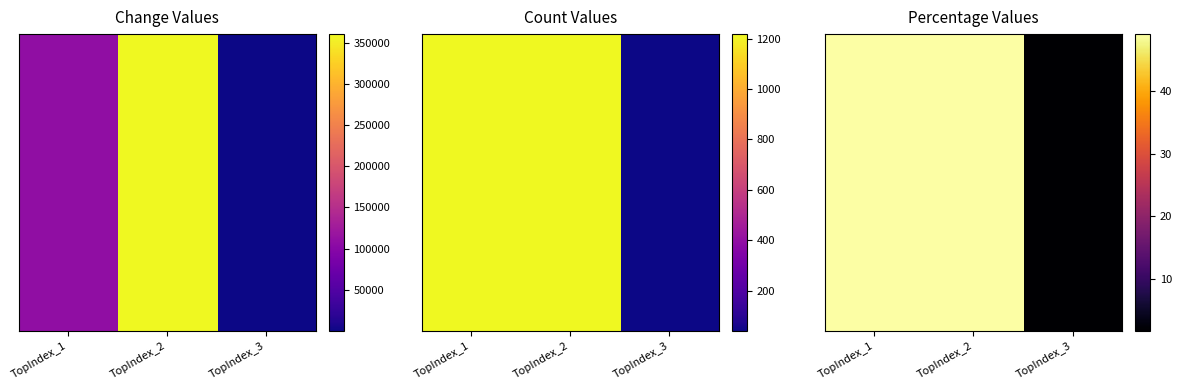

Approximately how many times larger is the value at TopIndex_2 compared to TopIndex_1?

1.0